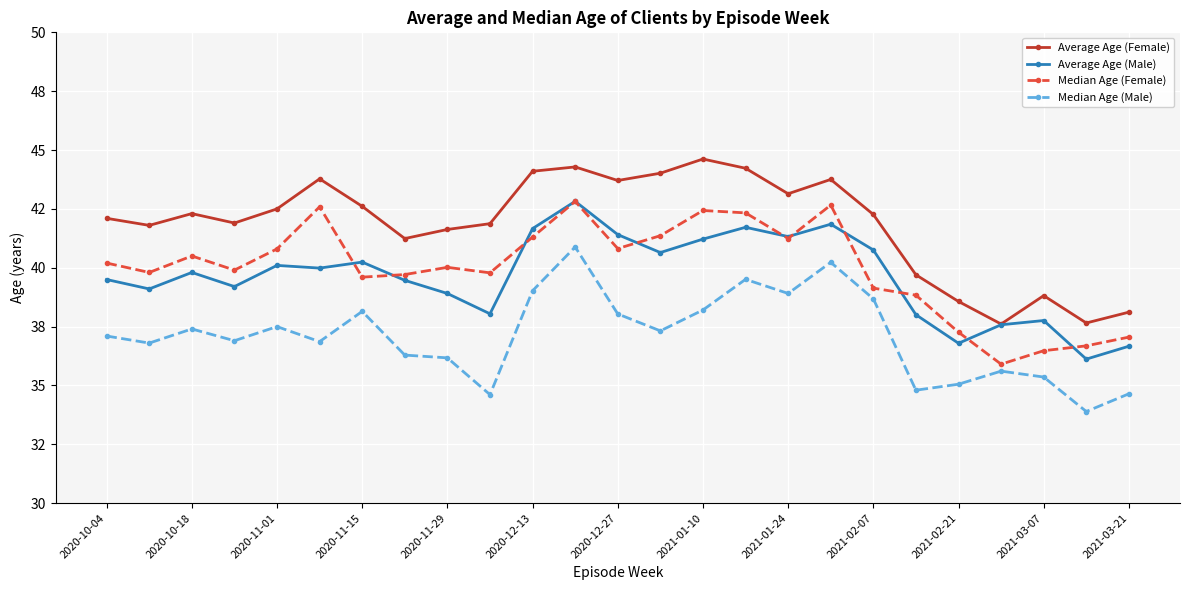

How many interior local peaks does the Median Age (Male) series have?

7